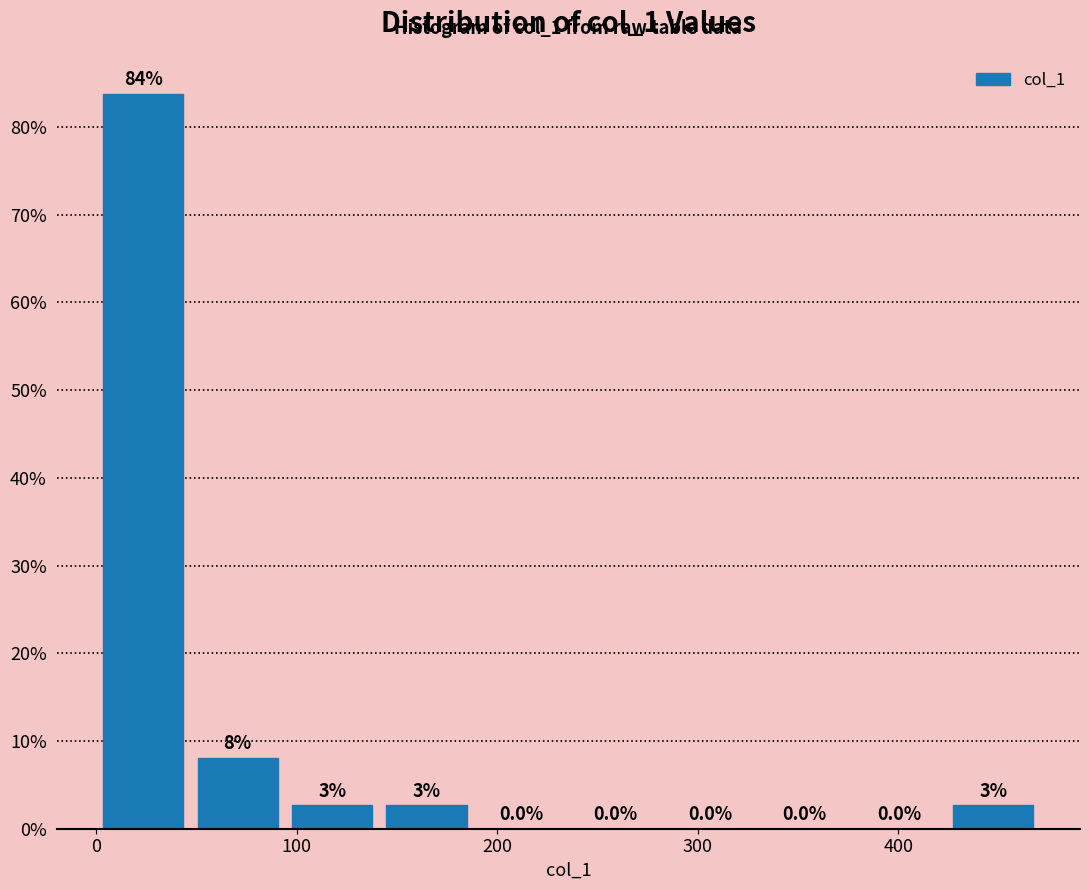

Over which range of the x-axis is the bar tallest?

0 to 50